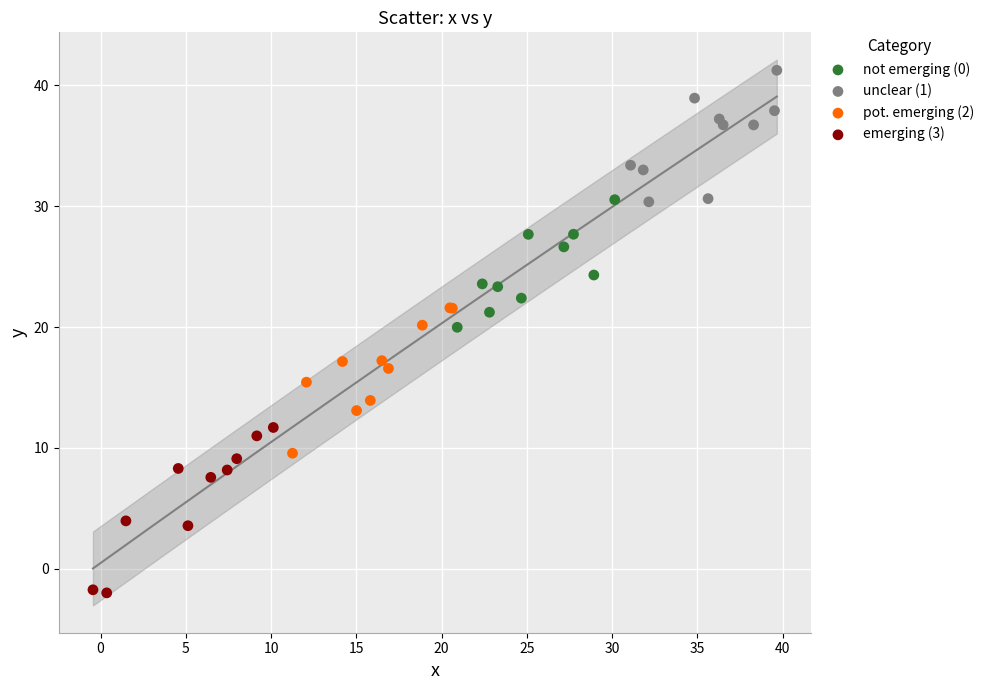

What are all the series names shown in the legend?

not emerging (0), unclear (1), pot. emerging (2), emerging (3)